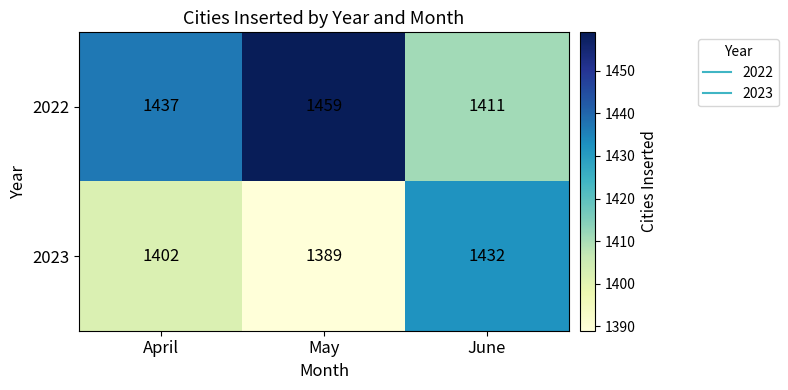

At how many categories does at least one series exceed 1415?

3